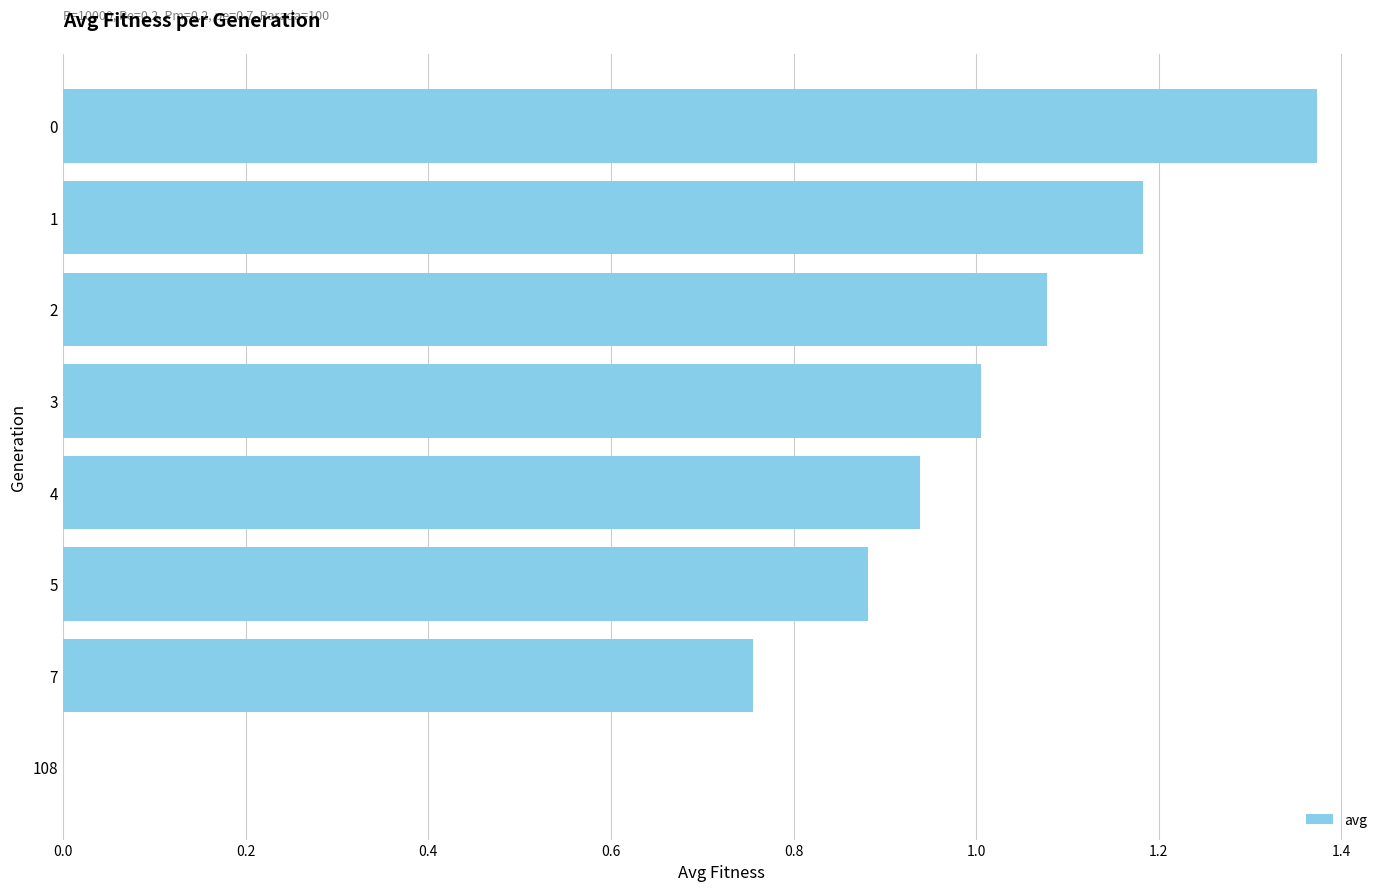

What is the sum of all values?

7.2